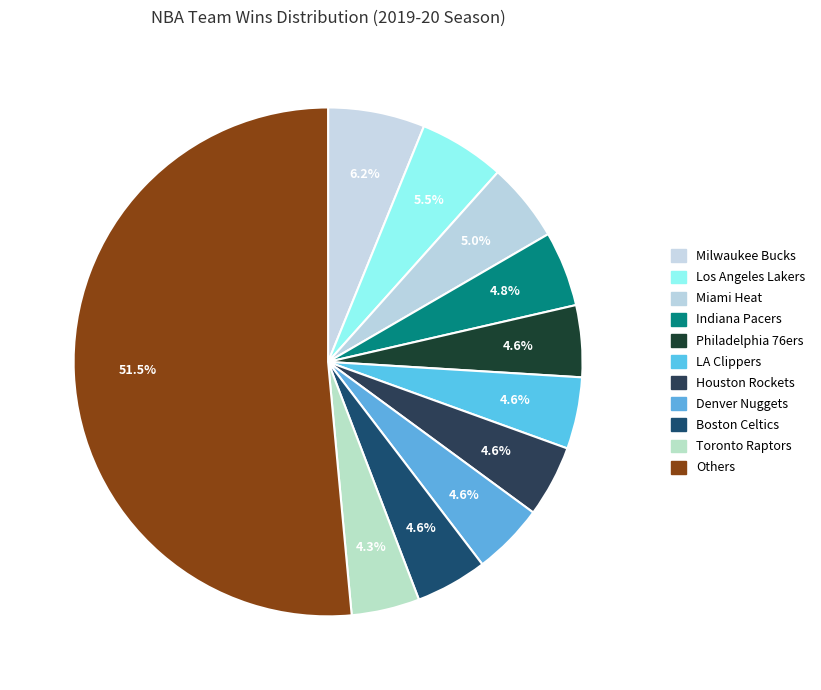

How many segments does this pie chart have?

11